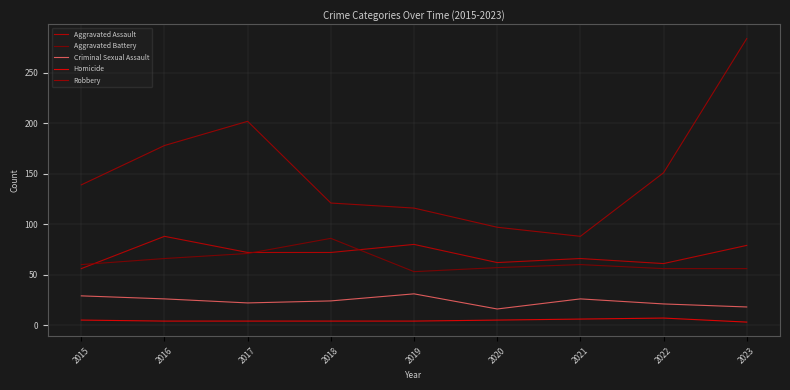

True or false: Homicide and Robbery intersect in this chart.

False